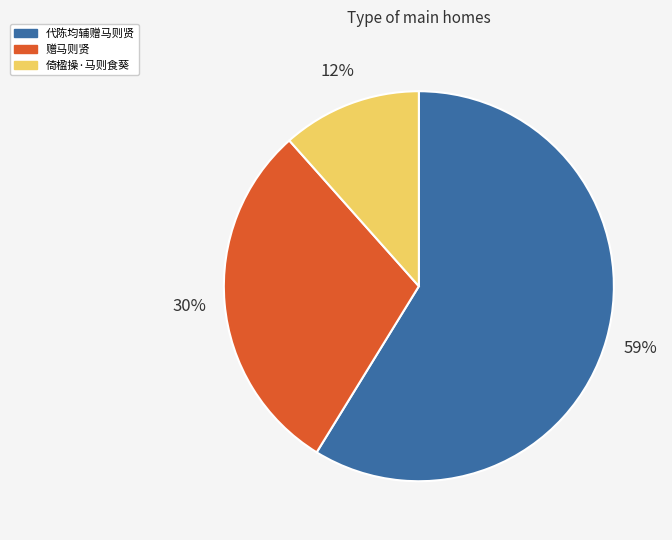

Which category has the smallest portion of the pie?

倚楹操·马则食葵